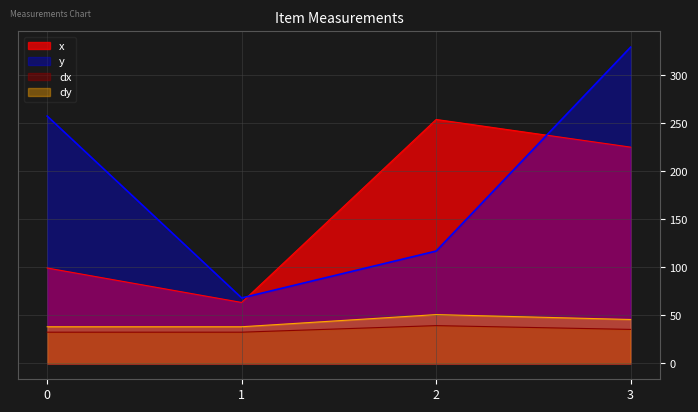

Between 1 and 2, which is larger?

2